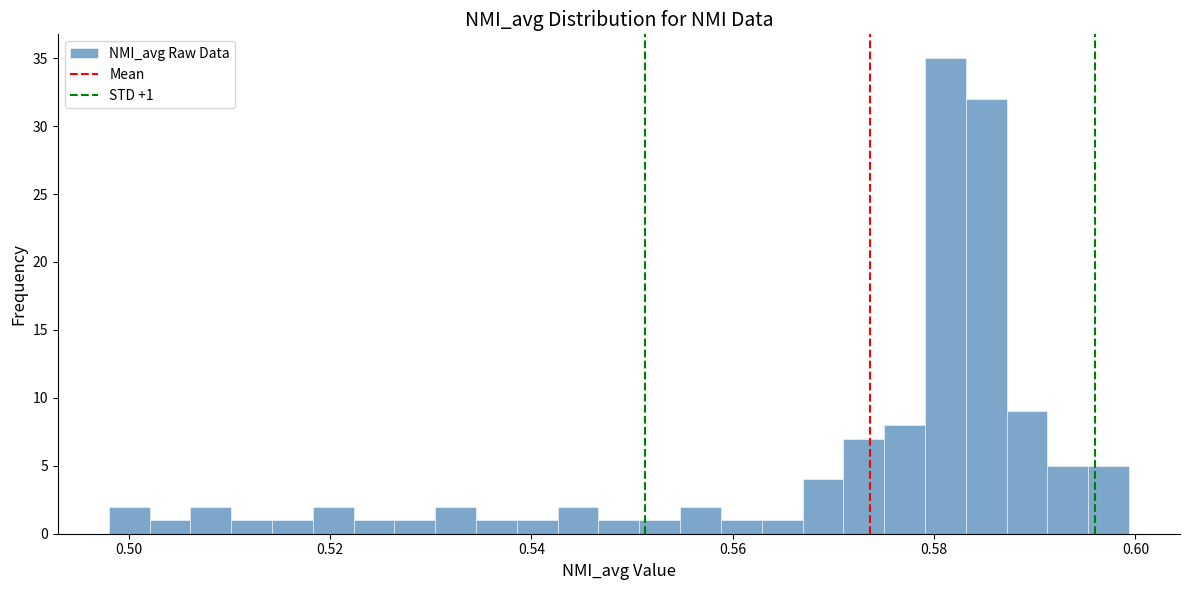

Read against the x-axis, roughly where is the centre of the tallest bar?

0.582